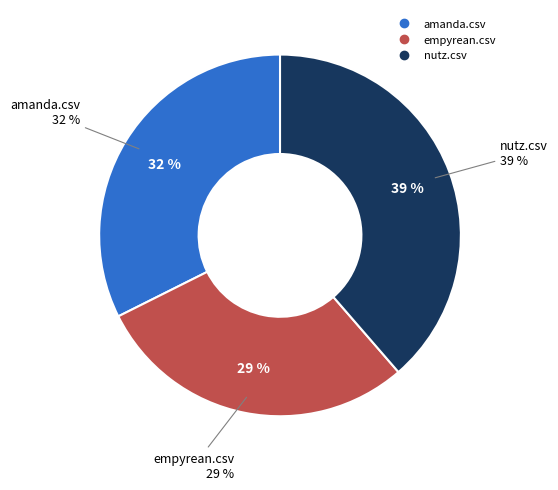

To the nearest percent, what percentage of the pie is nutz.csv?

39%